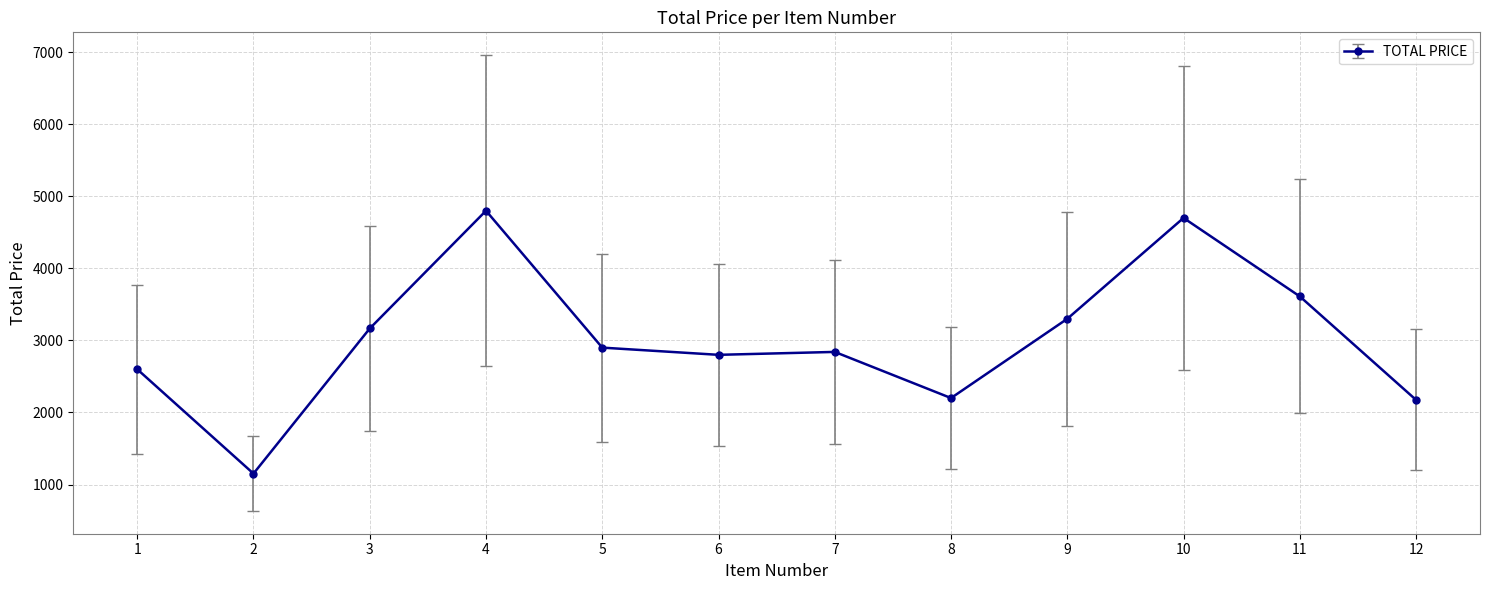

Where is the first local maximum?

4